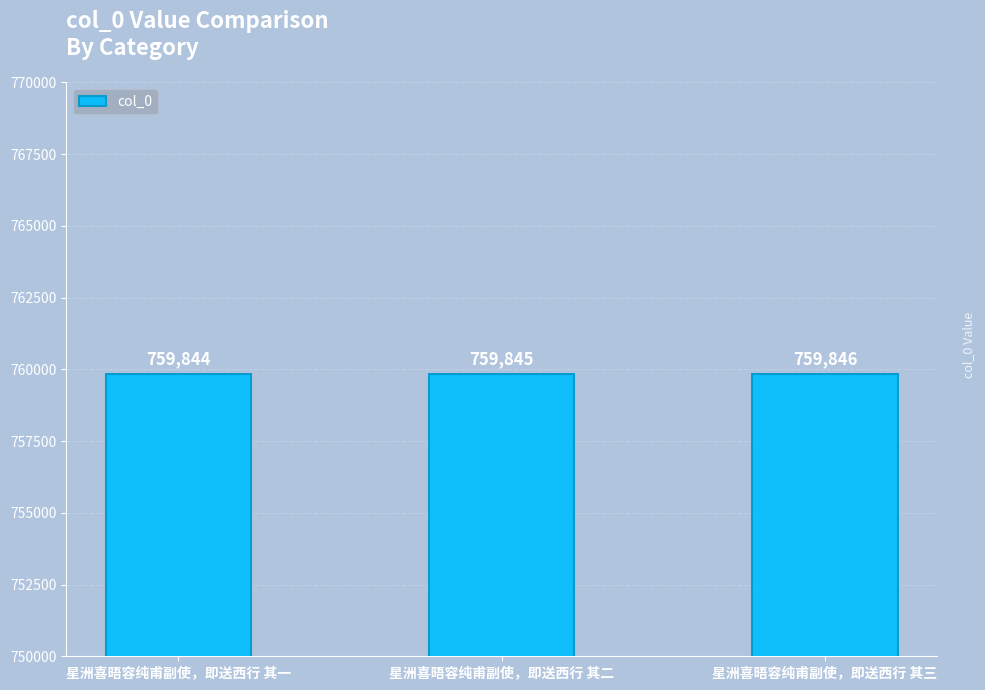

Between 星洲喜晤容纯甫副使，即送西行 其二 and 星洲喜晤容纯甫副使，即送西行 其一, which is larger?

星洲喜晤容纯甫副使，即送西行 其二